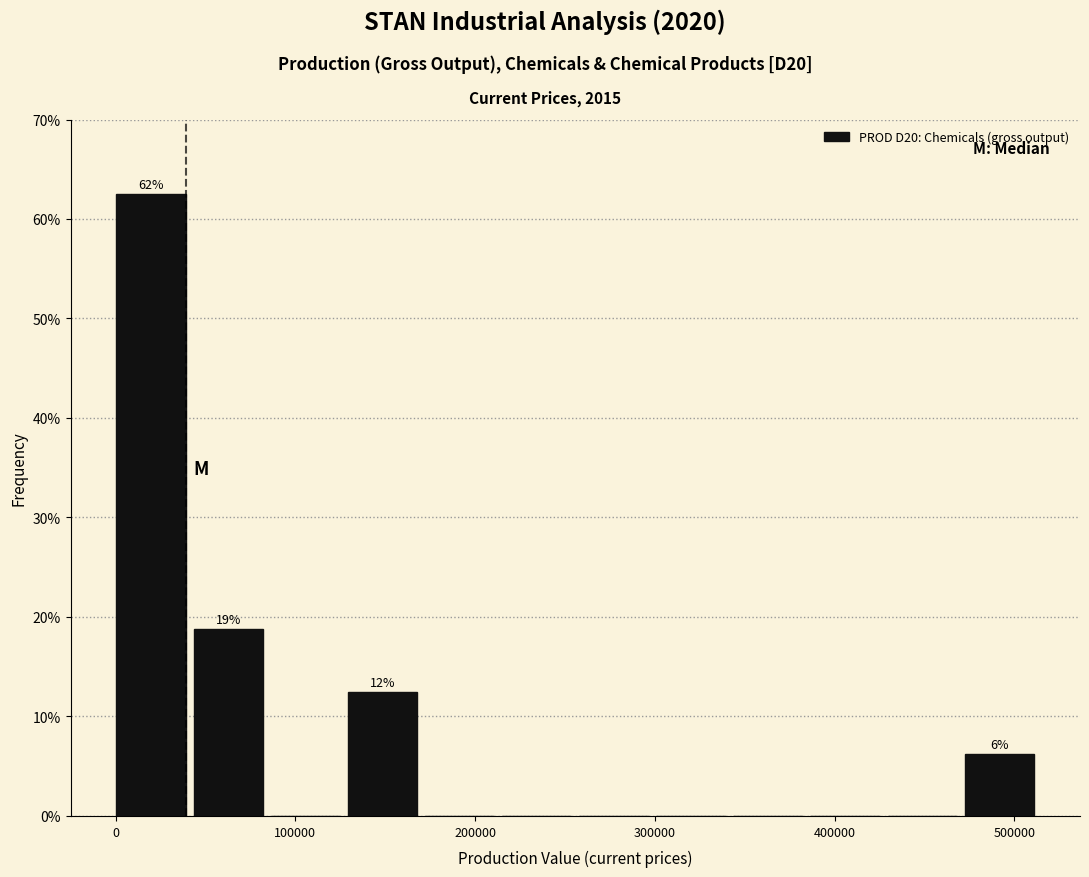

Over which range of the x-axis is the bar tallest?

0 to 40000